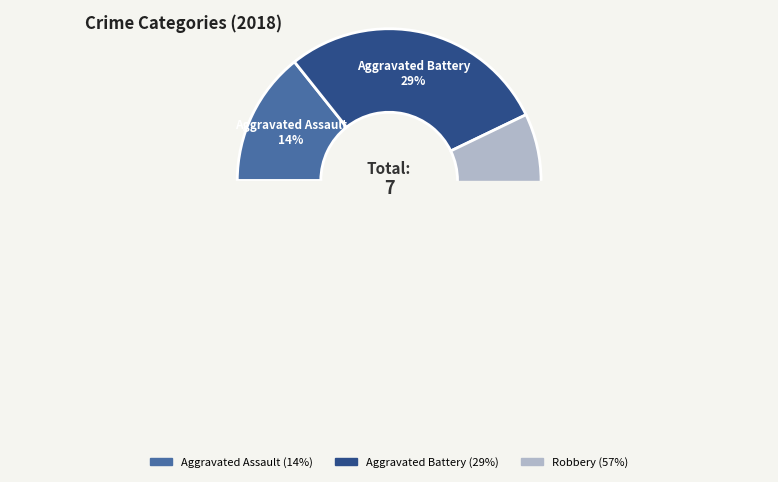

How many segments does this pie chart have?

3